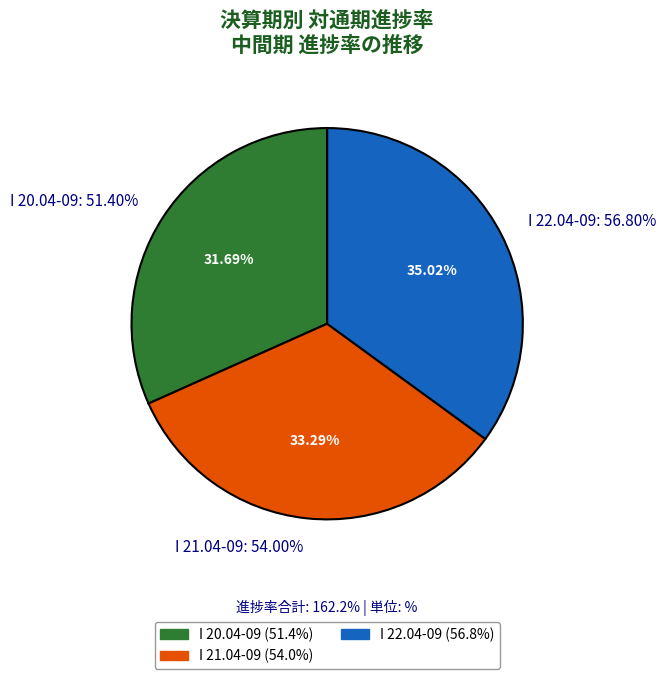

Which category has the biggest portion of the pie?

I 22.04-09